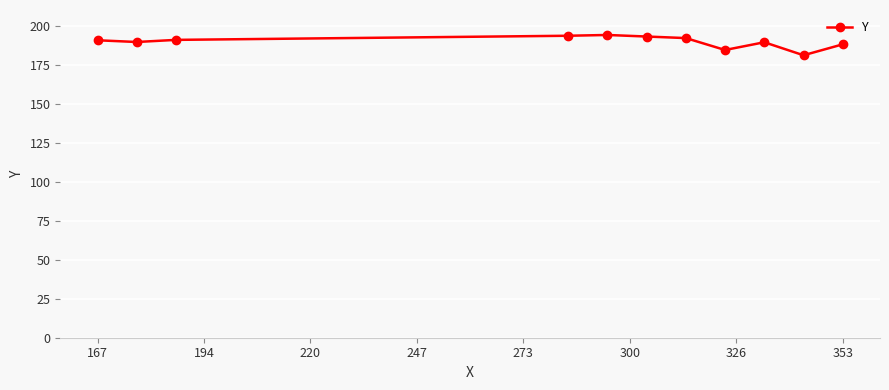

What is the difference between the maximum and second lowest values?

9.6